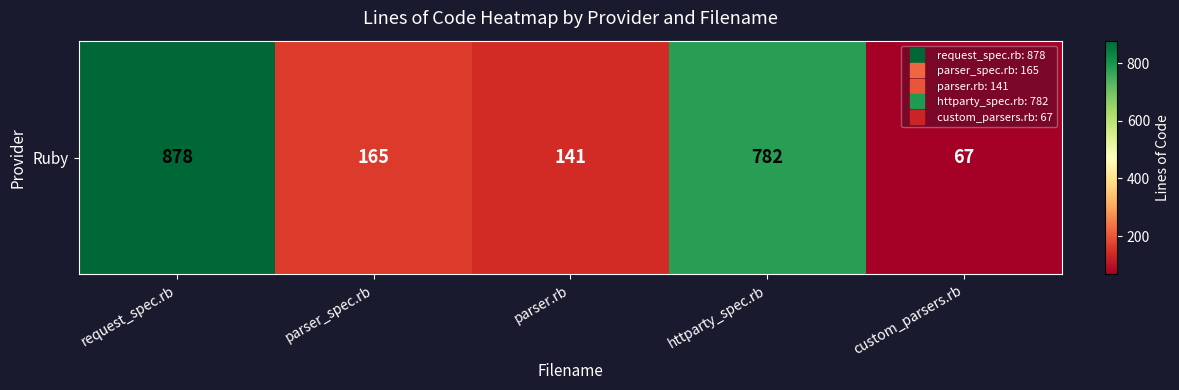

Rank the categories by value from highest to lowest.

request_spec.rb, httparty_spec.rb, parser_spec.rb, parser.rb, custom_parsers.rb